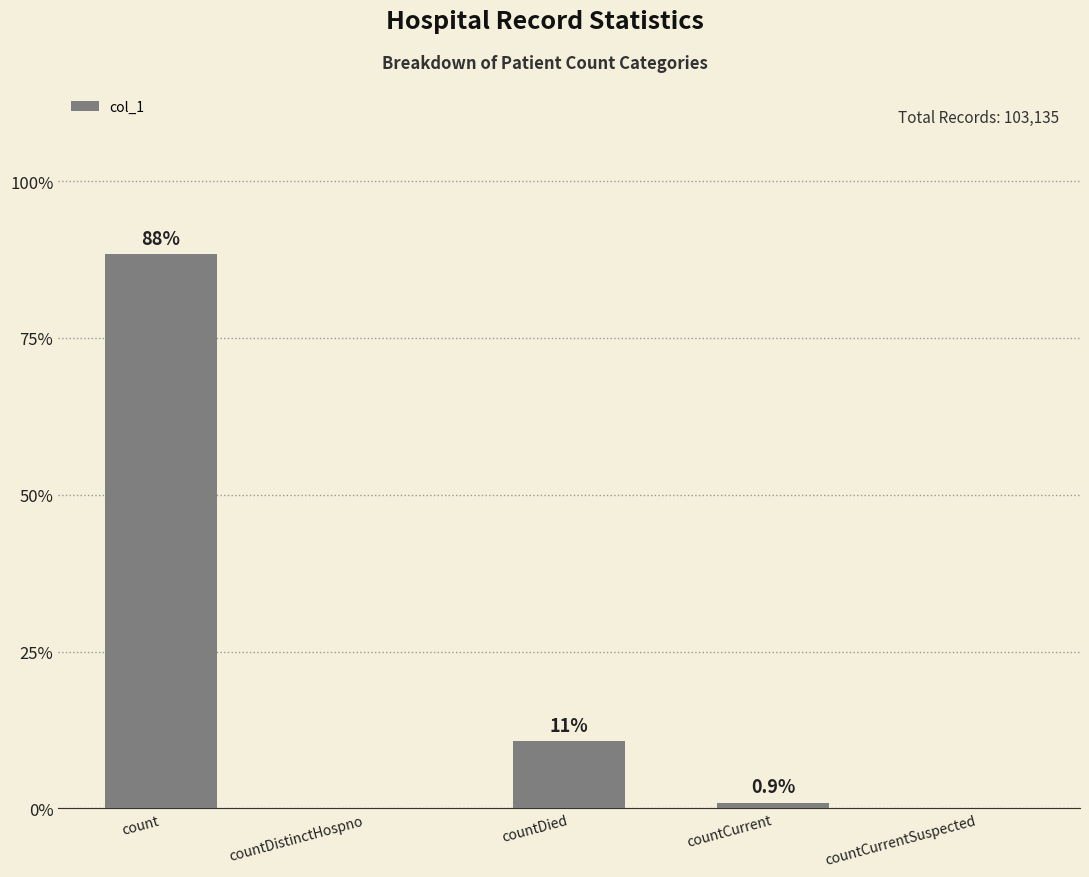

The chart shows a value of 67573 at count. True or false?

False